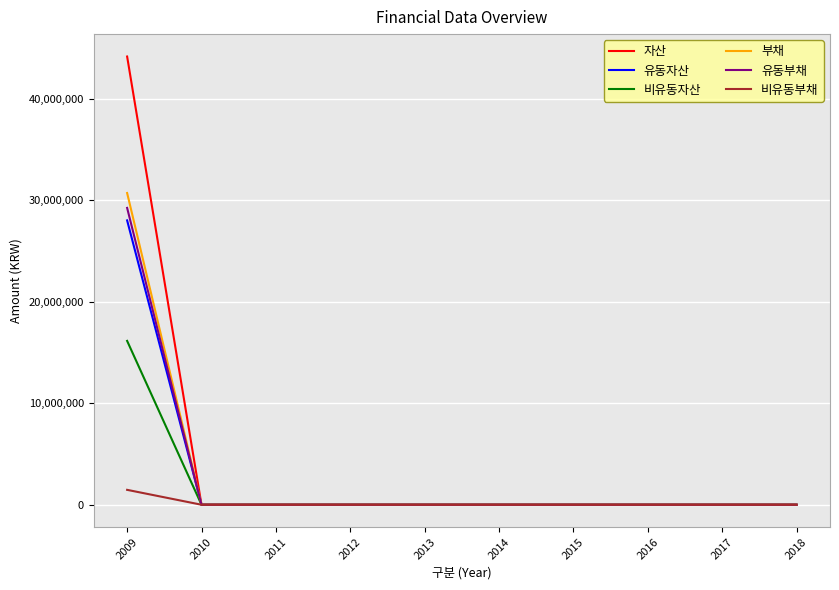

What is the sum of all 유동부채 values?

29238138